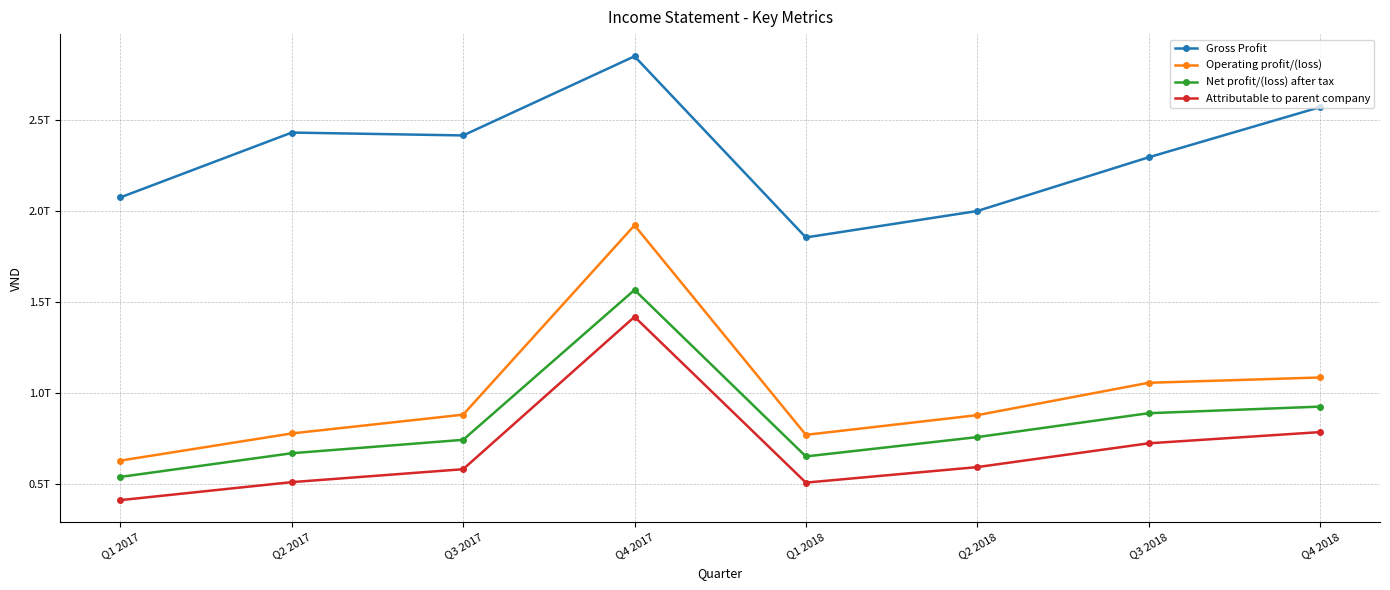

What is the value of the Operating profit/(loss) point at the 4th from the left?

1922129774999